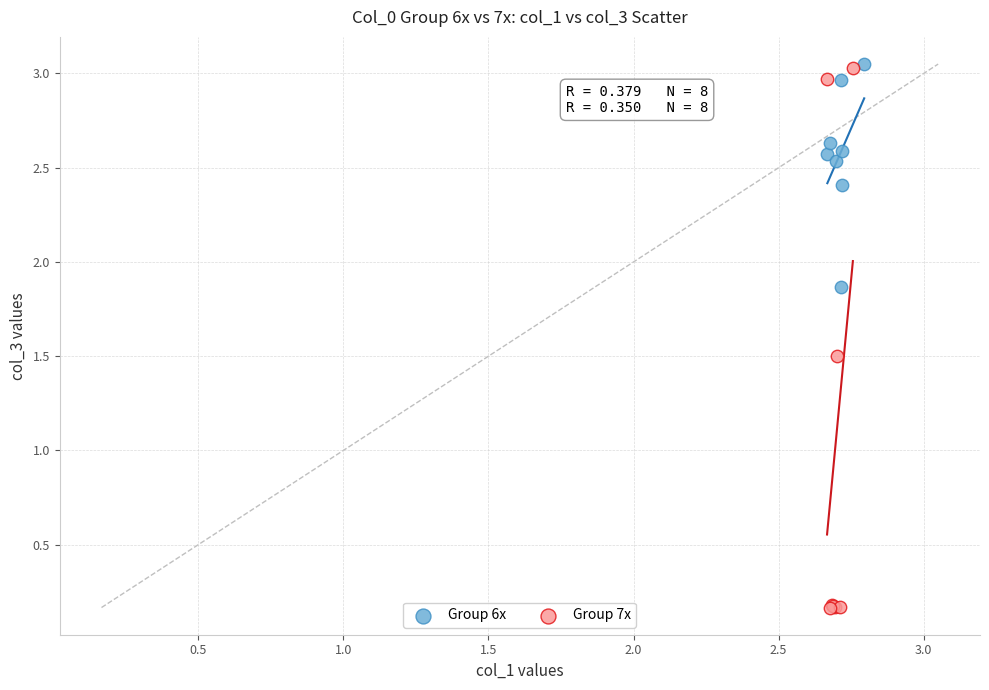

Which series contains the lowest Y value?

Group 7x